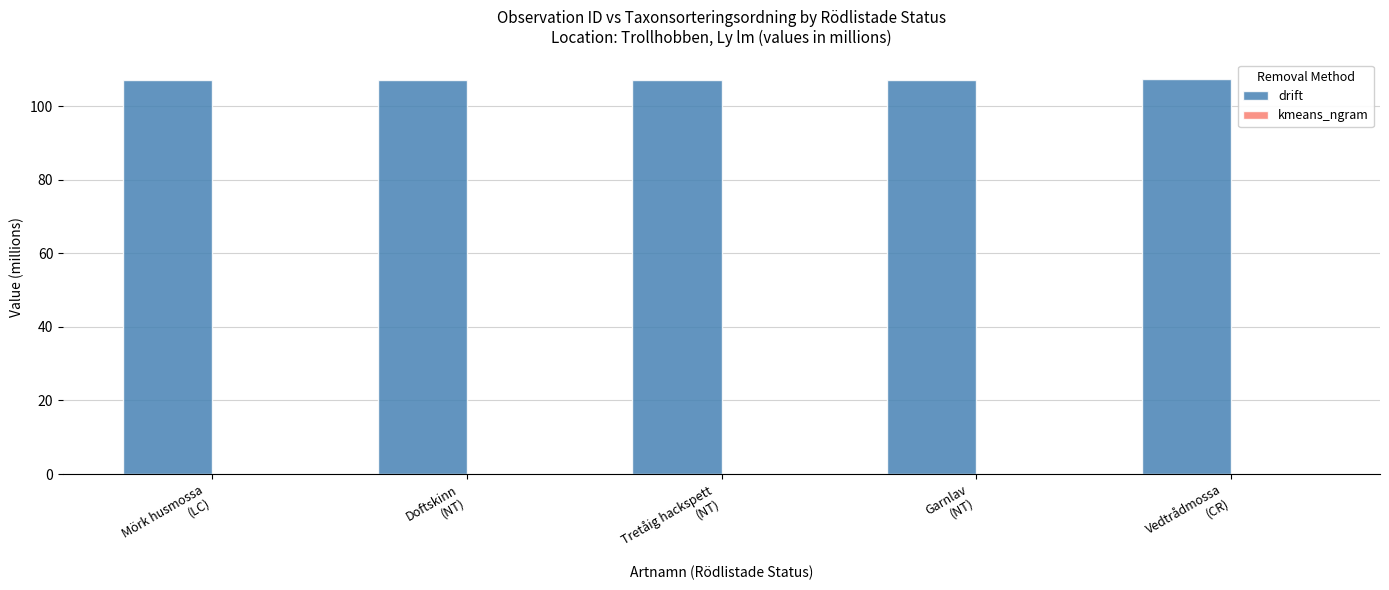

What is the sum of all drift values?

536.1